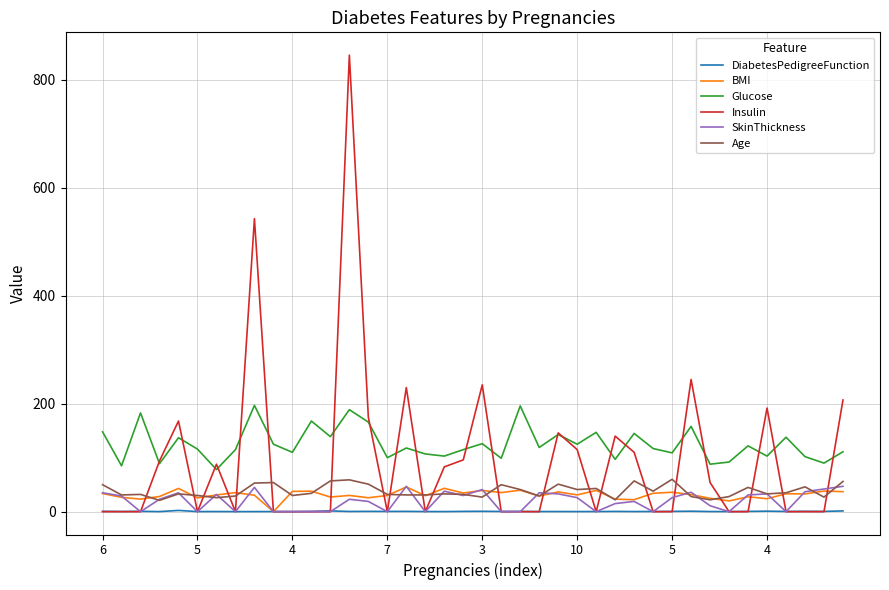

Which series has the largest total across all categories?

Glucose